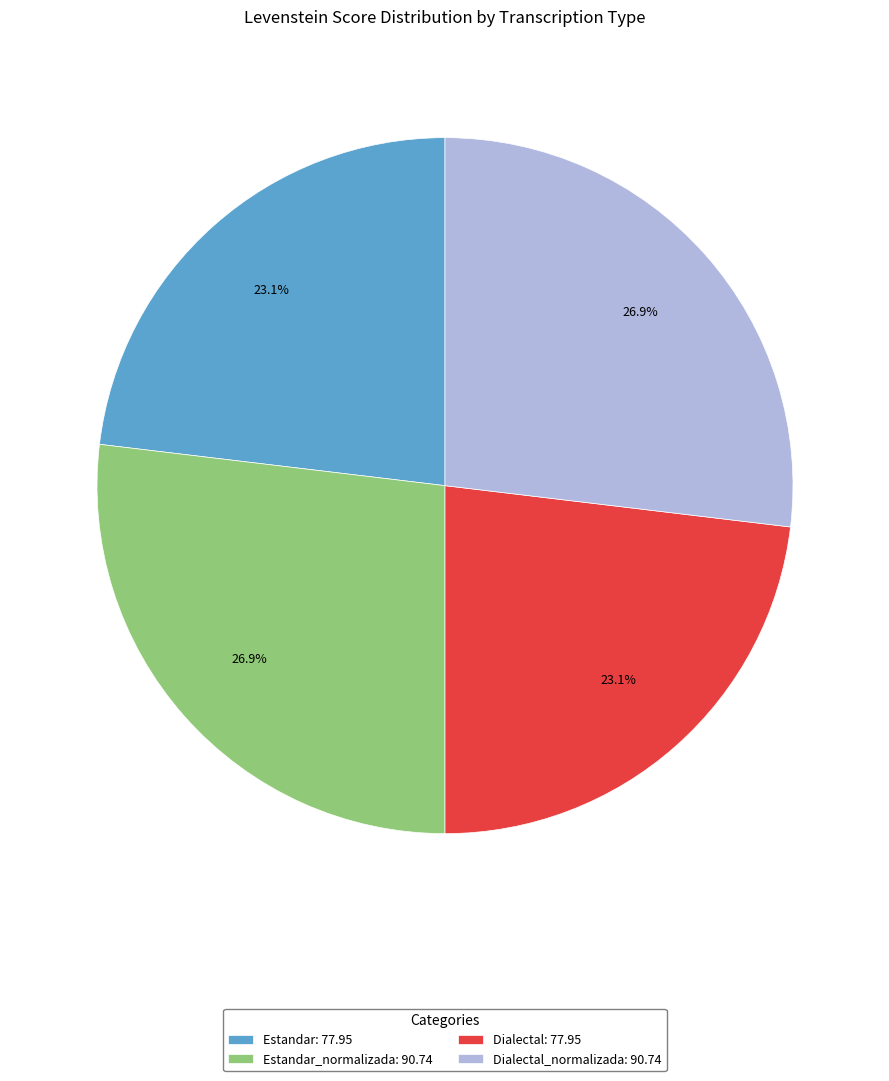

What percentage is NOT represented by Dialectal: 77.95?

76.9%